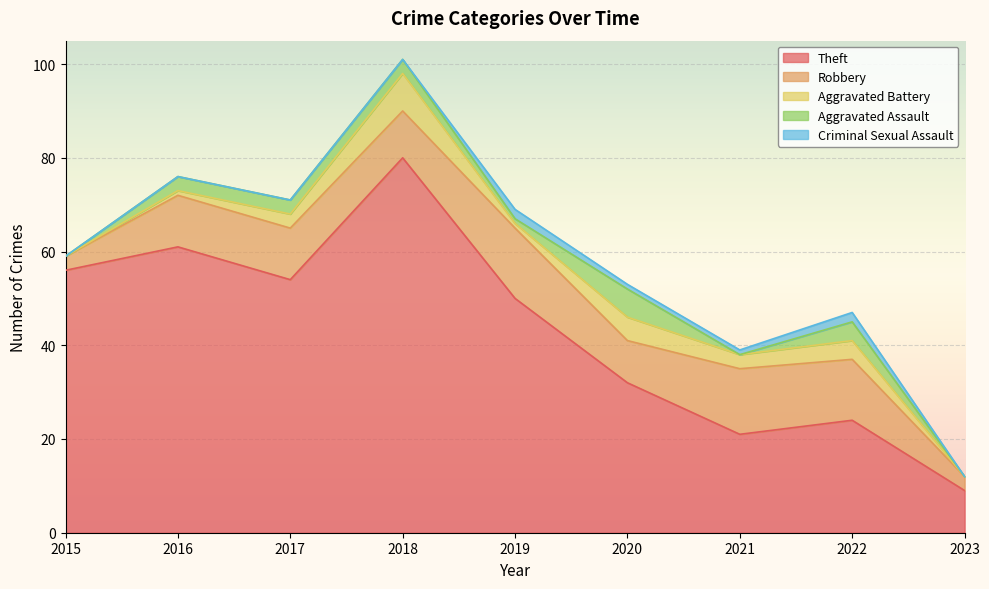

Where is the first local minimum for Theft?

2017